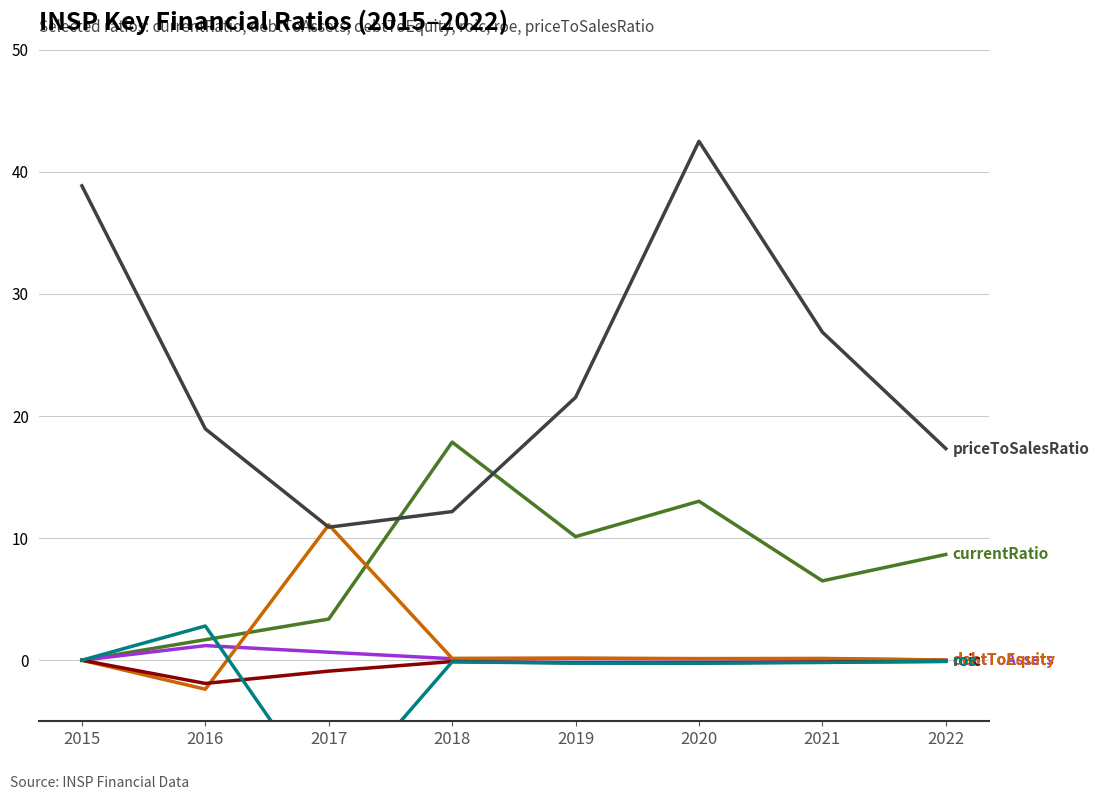

Rank the series at 2022 from highest to lowest value.

priceToSalesRatio, currentRatio, debtToEquity, debtToAssets, roe, roic